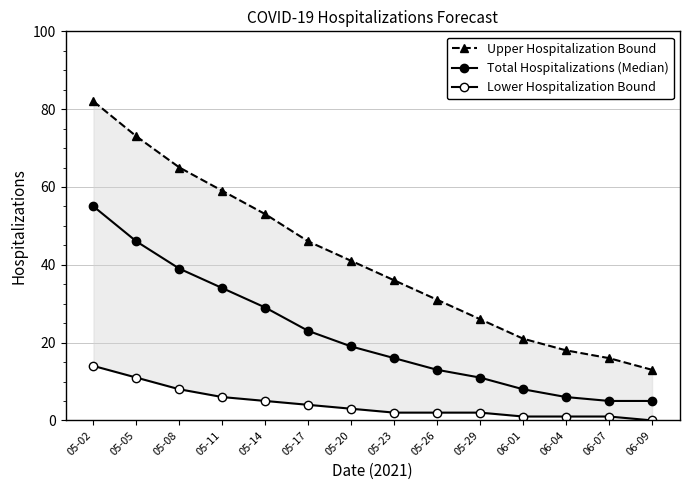

Where does the Lower Hospitalization Bound series first go above 3?

05-02